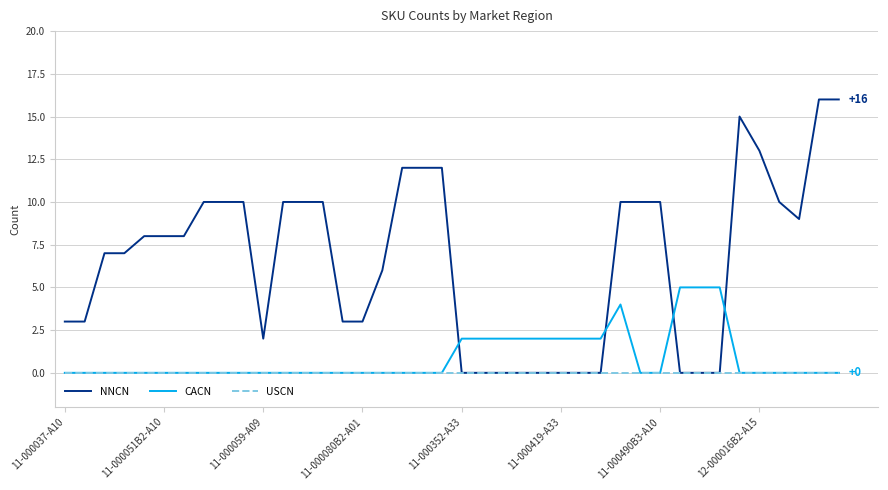

Does the chart have visible grid lines?

Yes